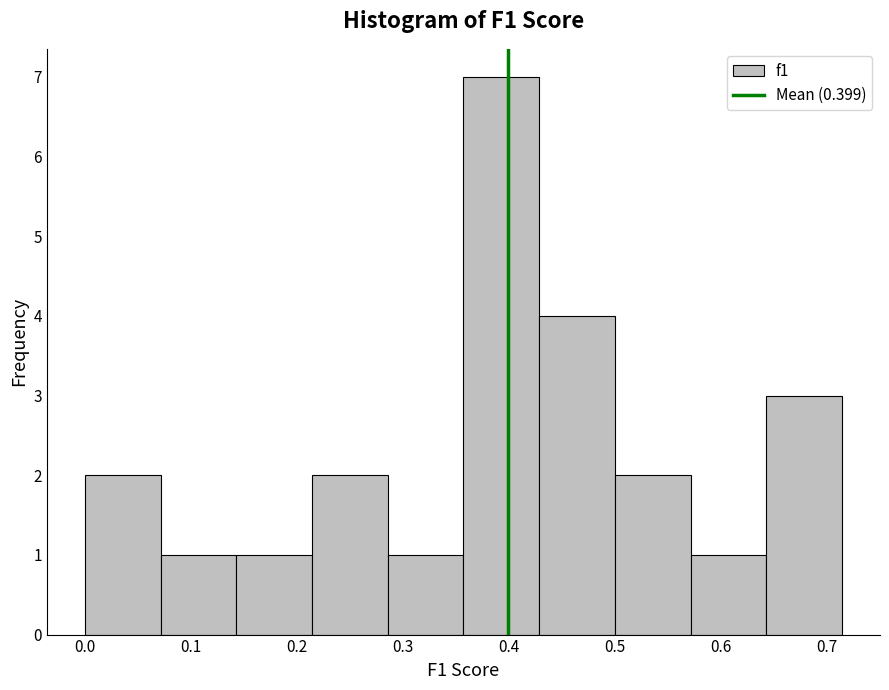

Reading left to right, list every bar in this chart as the range it spans on the x-axis followed by its height. Neither the bar edges nor the heights are printed on the chart, so give them approximately, as read against the axes.

0.00 to 0.07: 2
0.07 to 0.14: 1
0.14 to 0.21: 1
0.21 to 0.29: 2
0.29 to 0.36: 1
0.36 to 0.43: 7
0.43 to 0.50: 4
0.50 to 0.57: 2
0.57 to 0.64: 1
0.64 to 0.71: 3